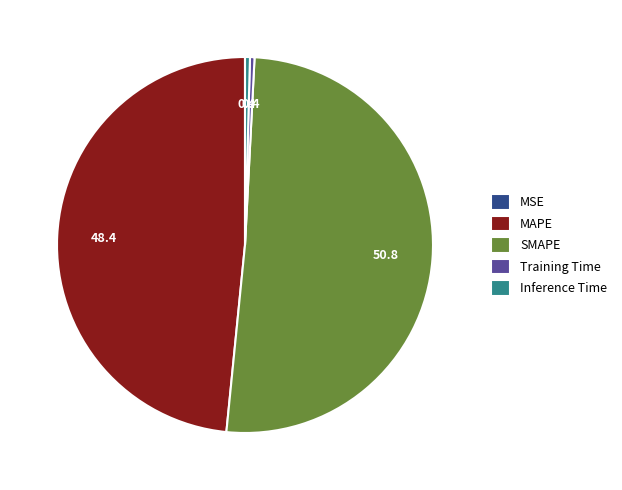

Is the sum of MAPE and Inference Time greater than half?

No